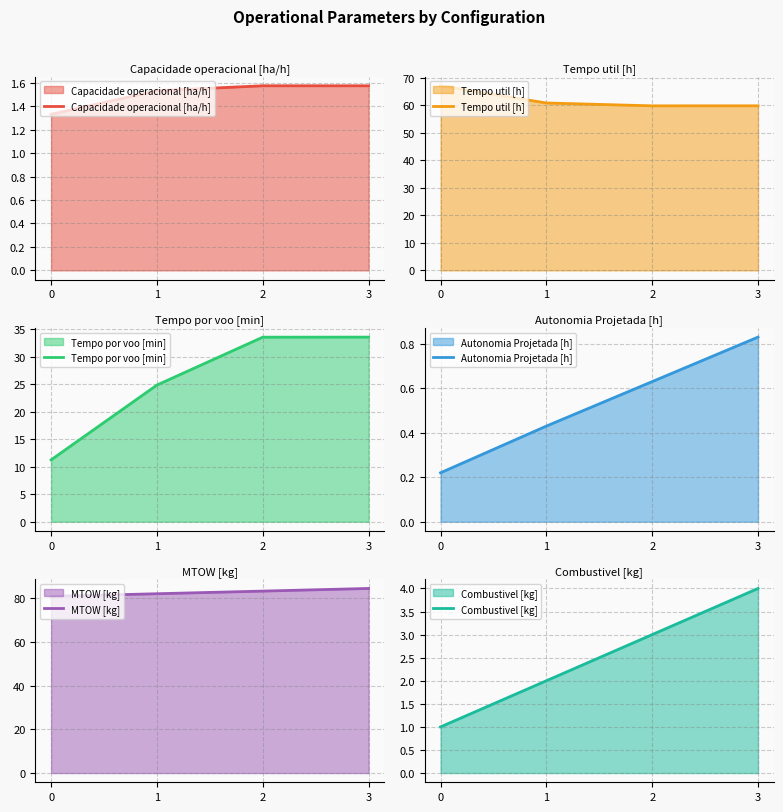

At how many categories does at least one series exceed 50?

4